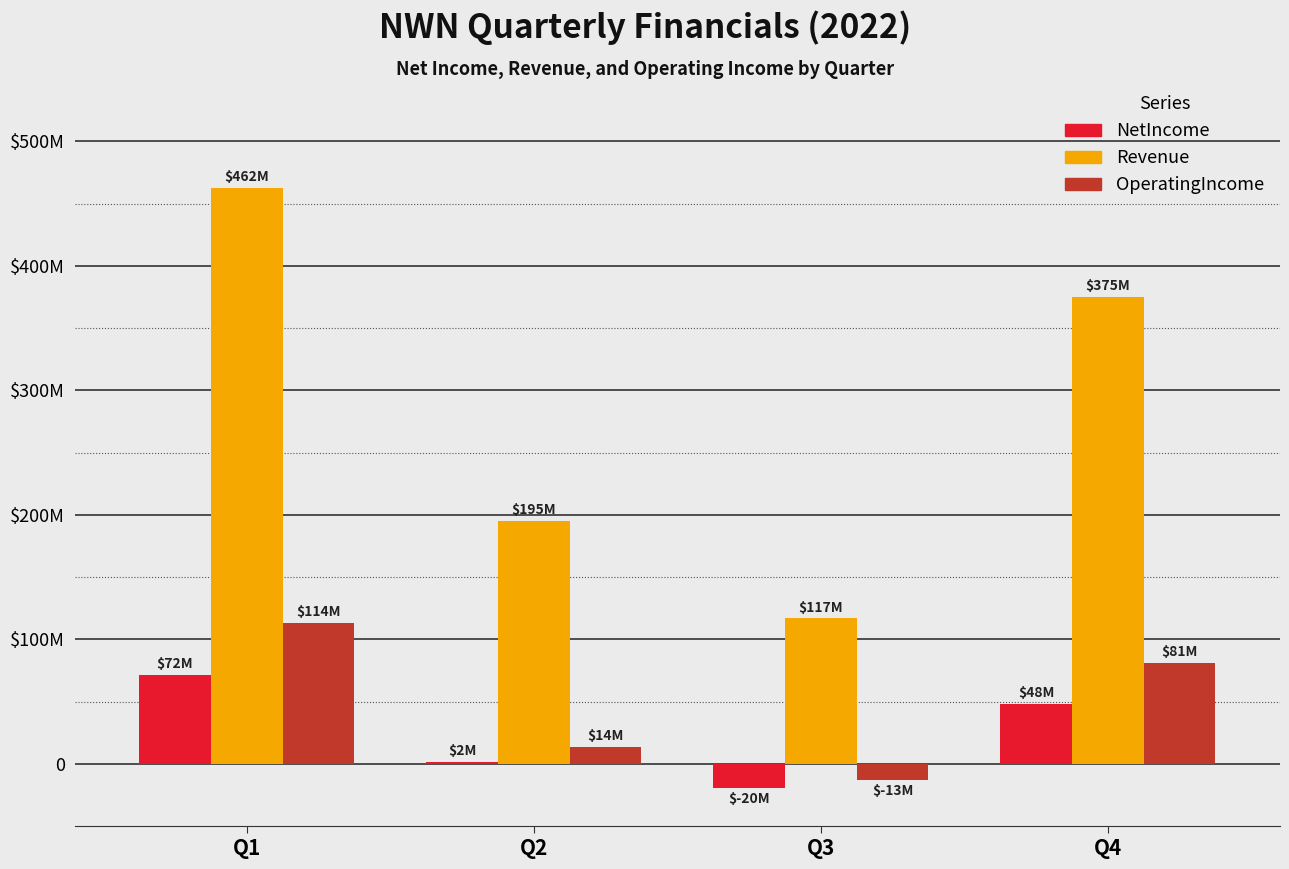

Reading left to right, transcribe all the data shown in this chart.

NetIncome: 71671000	1715000	-19587000	47936000
Revenue: 462423000	194960000	116839000	375253000
OperatingIncome: 113508000	13539000	-13291000	81227000